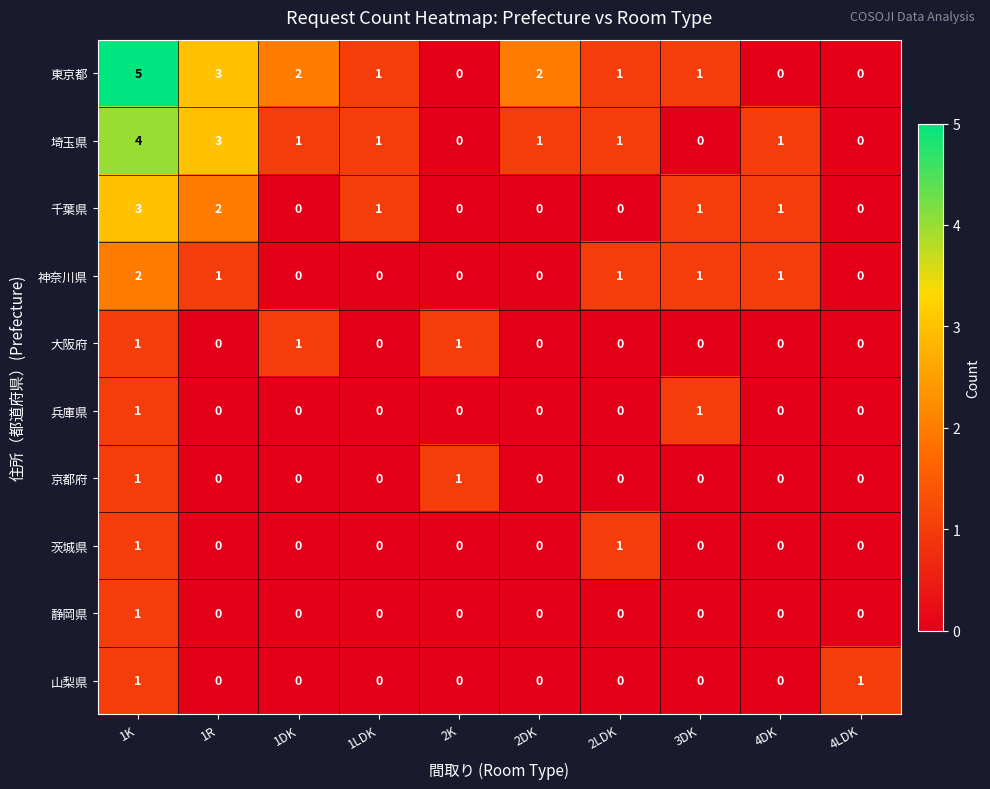

Is it true that 京都府 equals -1 at 1LDK?

False